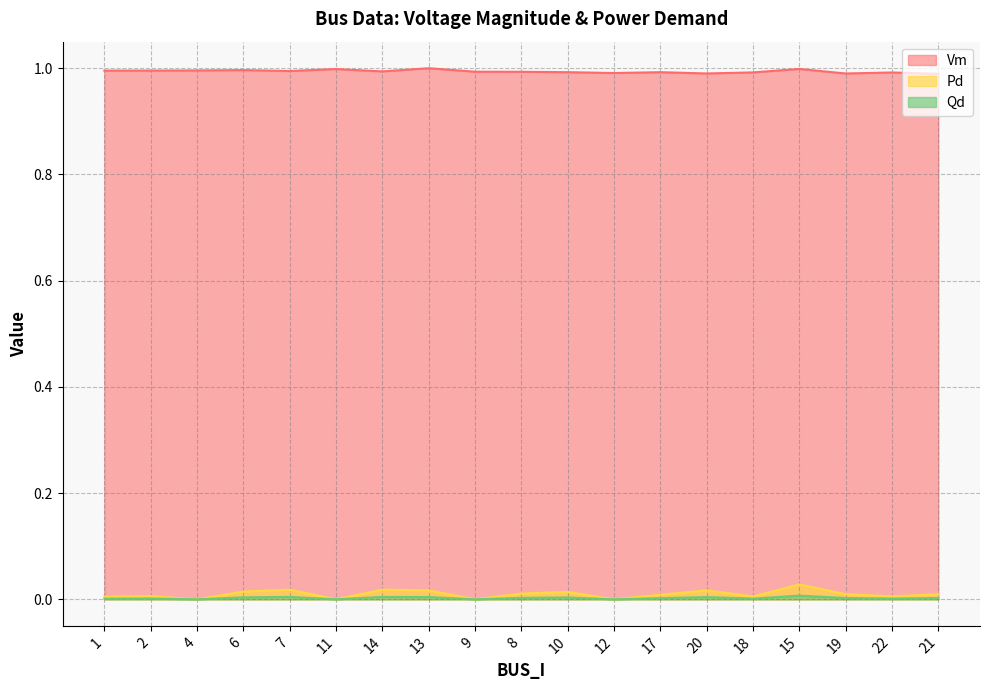

At which category does the chart reach its minimum across all series?

4